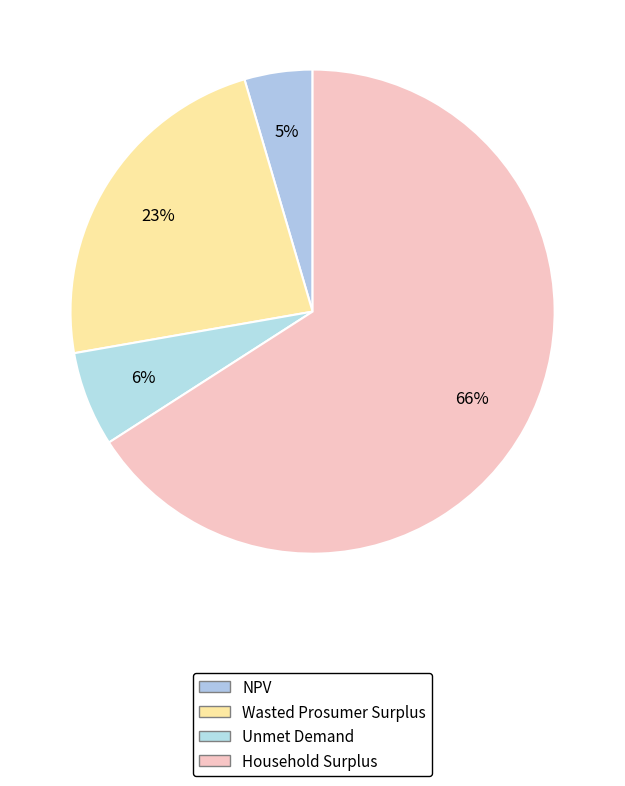

To the nearest percent, what portion does Unmet Demand represent?

6%